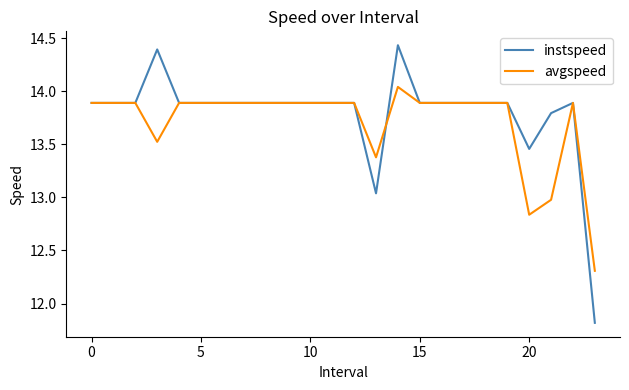

List the series in order of their peak value, highest first.

instspeed, avgspeed